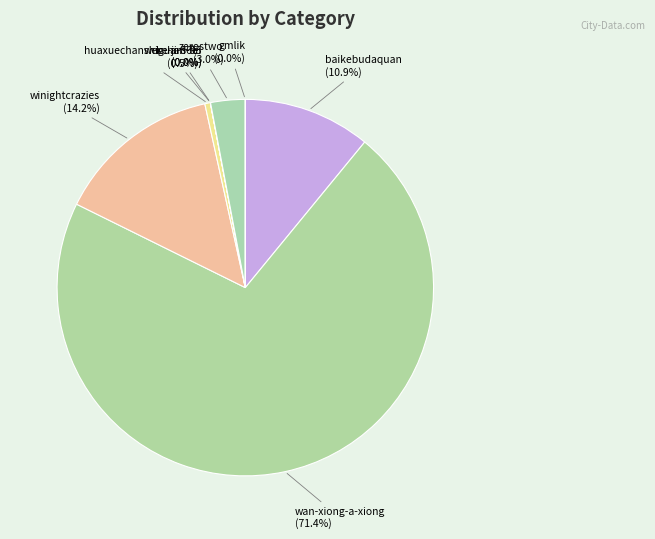

Which category accounts for the majority?

wan-xiong-a-xiong